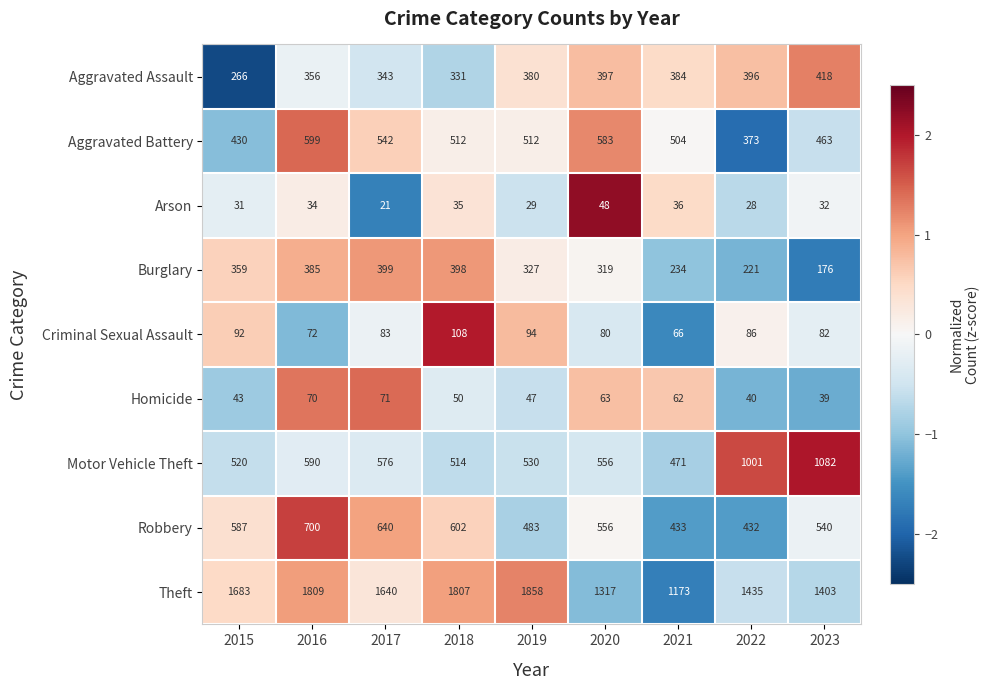

What is the smallest value displayed?

21